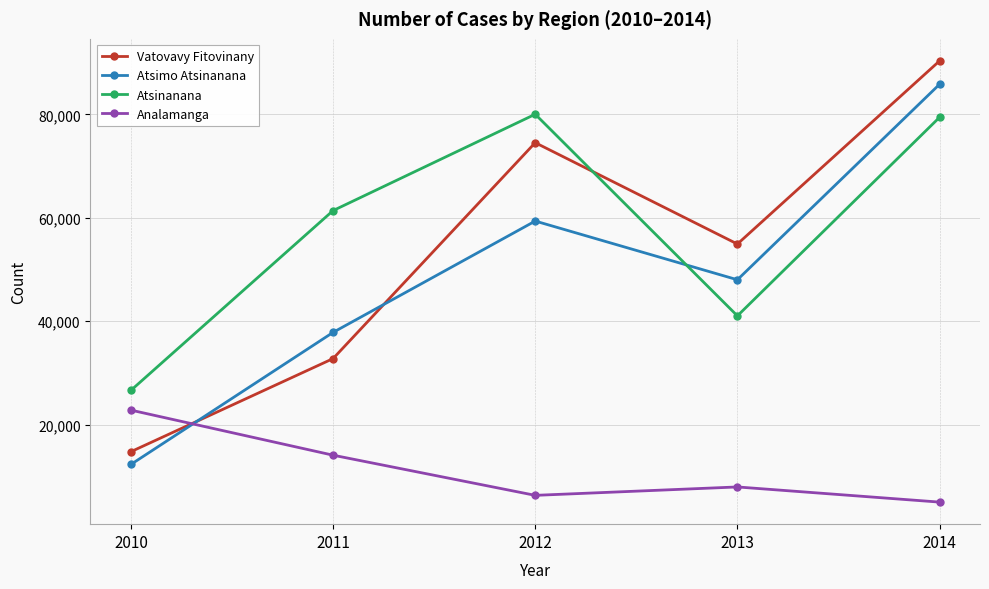

Reading right to left, extract all data points from this chart.

Vatovavy Fitovinany: 90362	54942	74545	32782	14773
Atsimo Atsinanana: 85842	48030	59386	37850	12311
Atsinanana: 79453	41046	80044	61407	26633
Analamanga: 5025	7957	6331	14099	22817